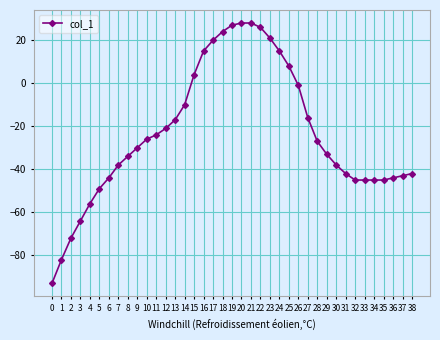

Is this an area chart (filled region under the line)?

No